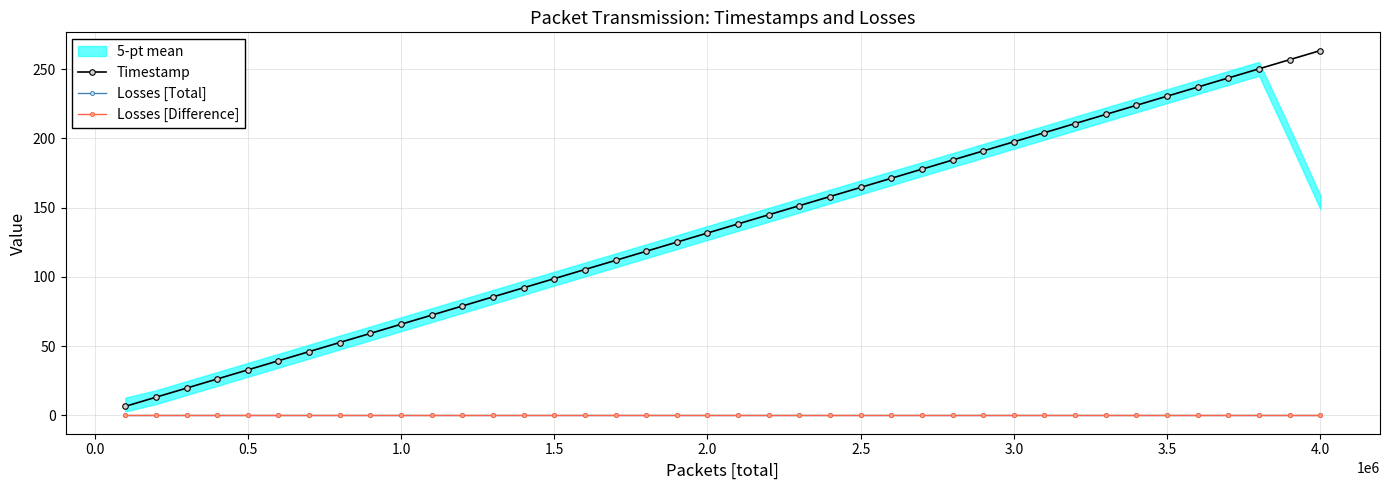

At how many categories does at least one series exceed 42?

34